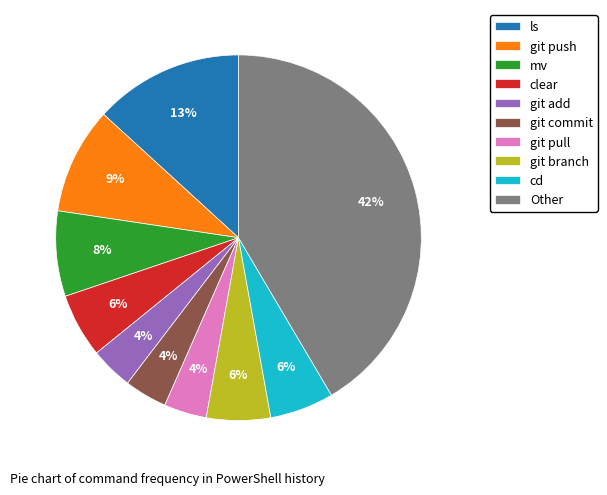

To the nearest percent, what is the average slice percentage?

10%